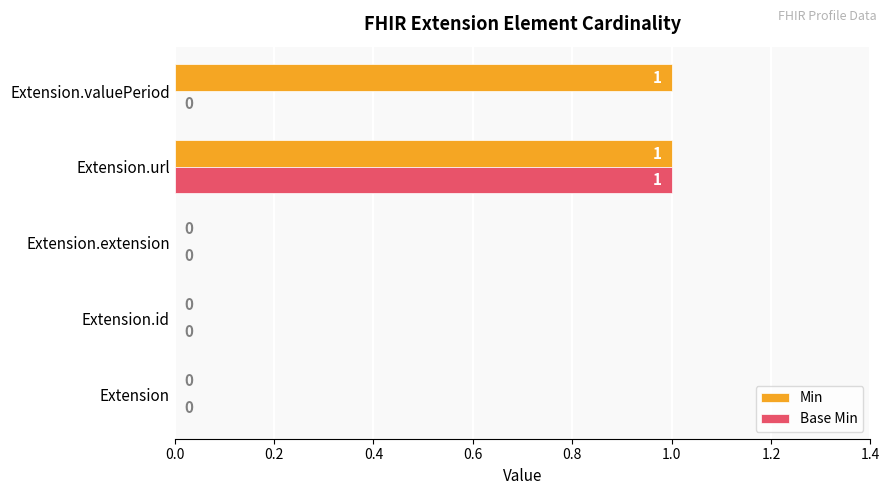

The Min series shows 2 at Extension.url. True or false?

False